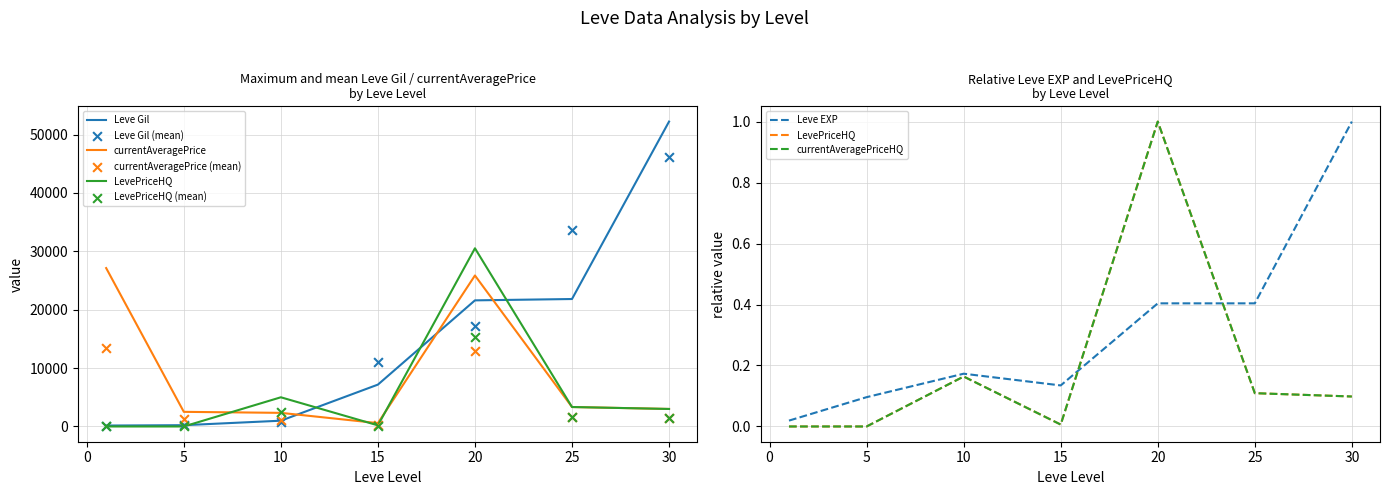

At how many categories does at least one series exceed 14868?

4